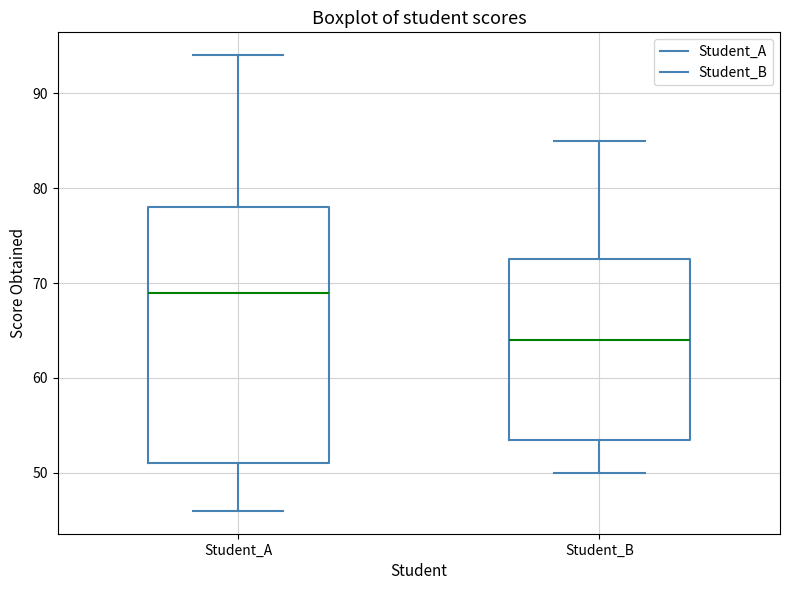

Which box is the tallest, from its lower edge to its upper edge?

Student_A